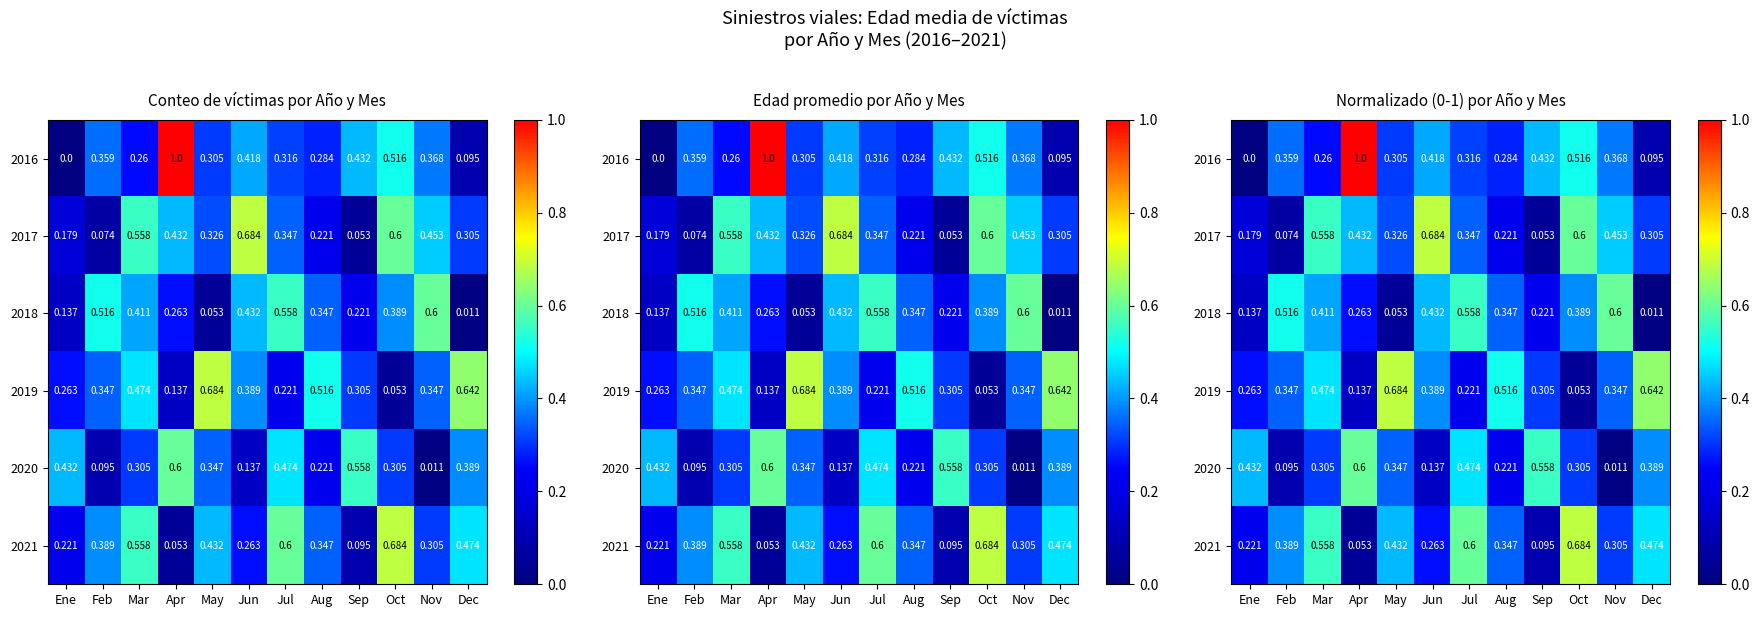

Which category has the lowest value in the 2021 series?

Apr